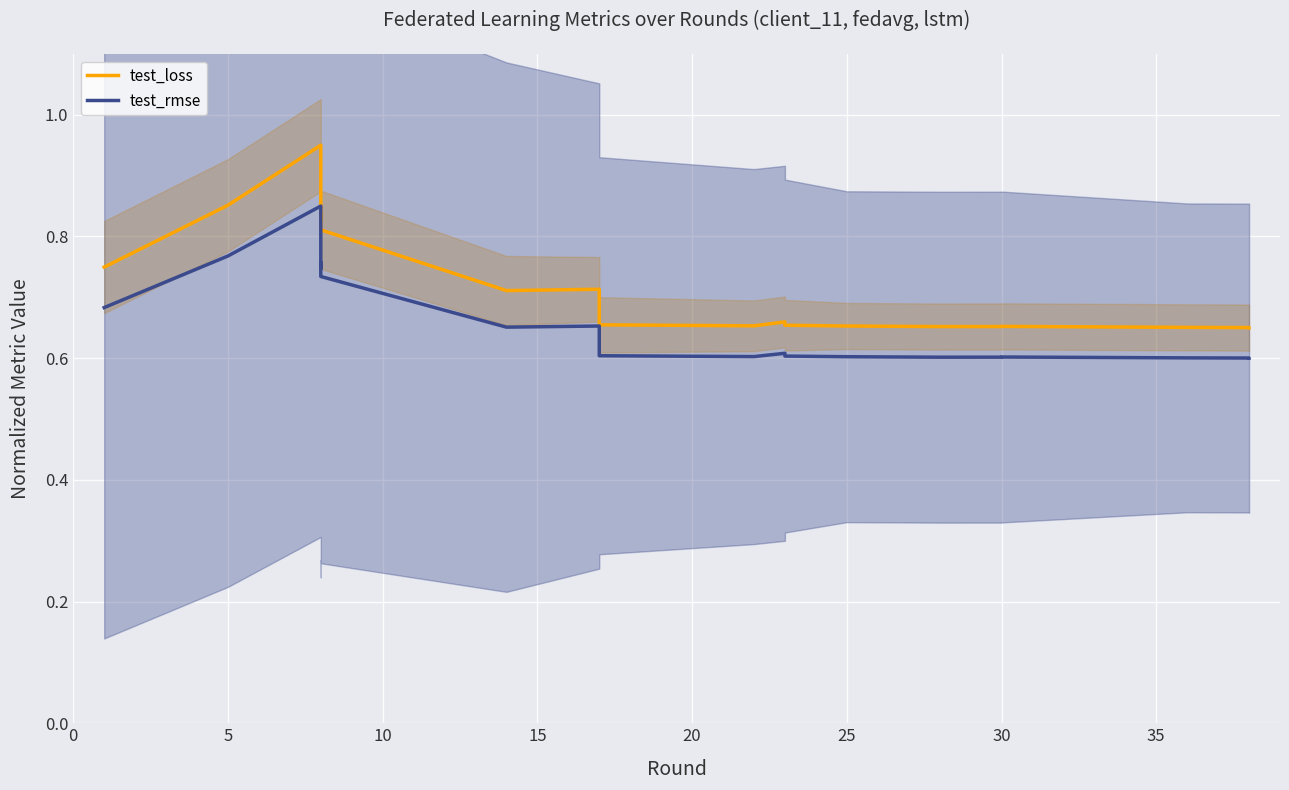

Which series has the largest total across all categories?

test_loss